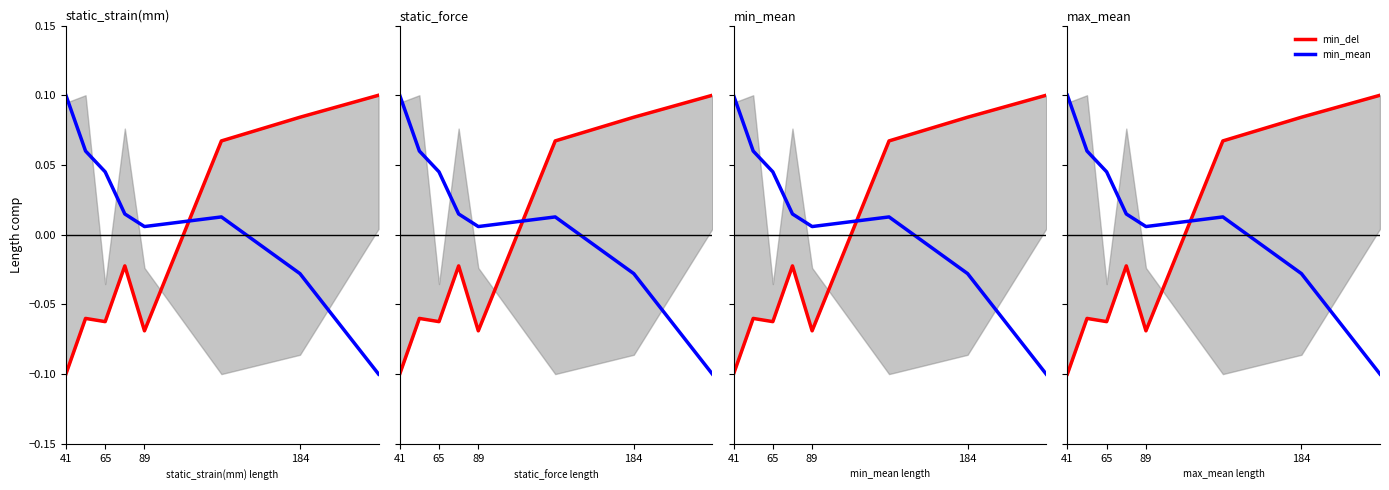

The value of min_del at 65 is -0.0. True or false?

False